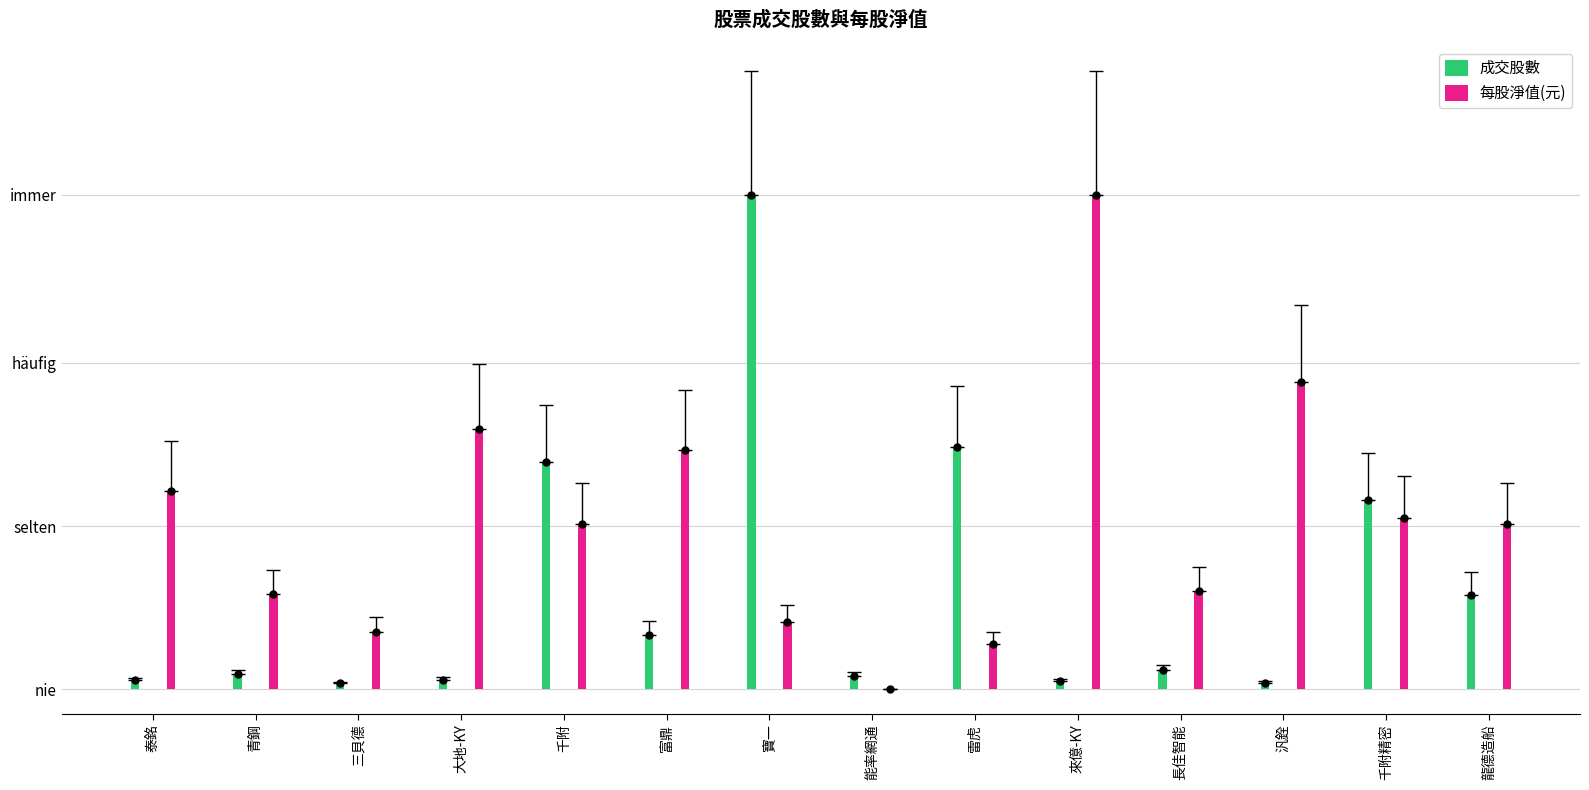

Which series has the largest range (max minus min)?

每股淨值(元)